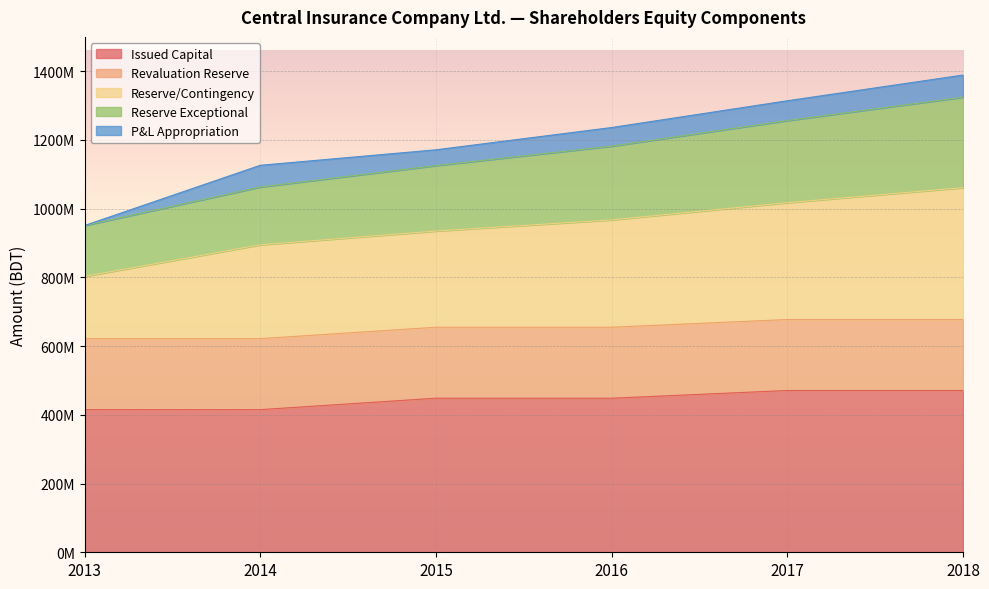

Does the chart display data point markers on the line(s)?

No